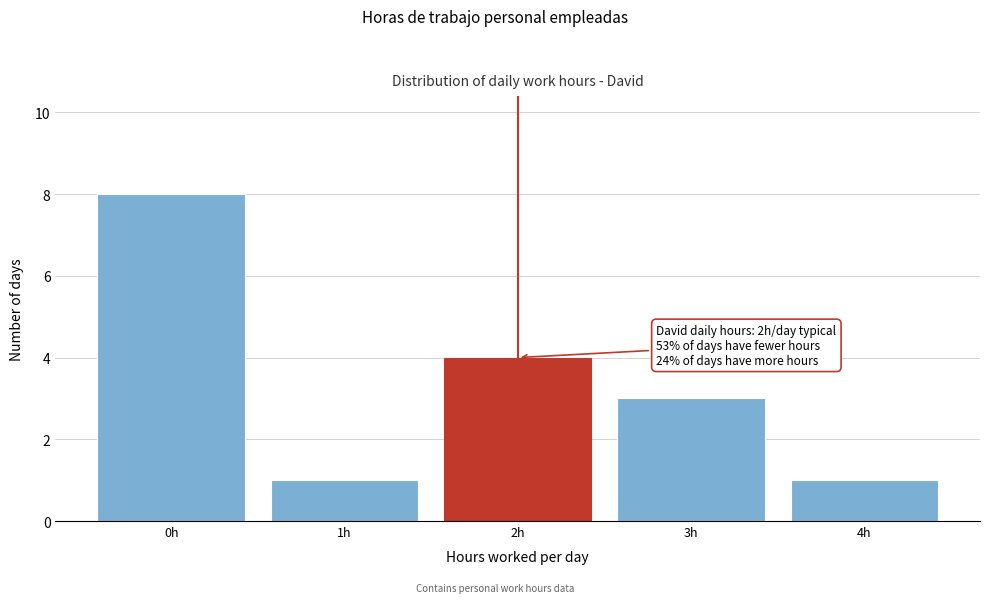

Reading left to right, extract all data points from this chart.

8	1	4	3	1